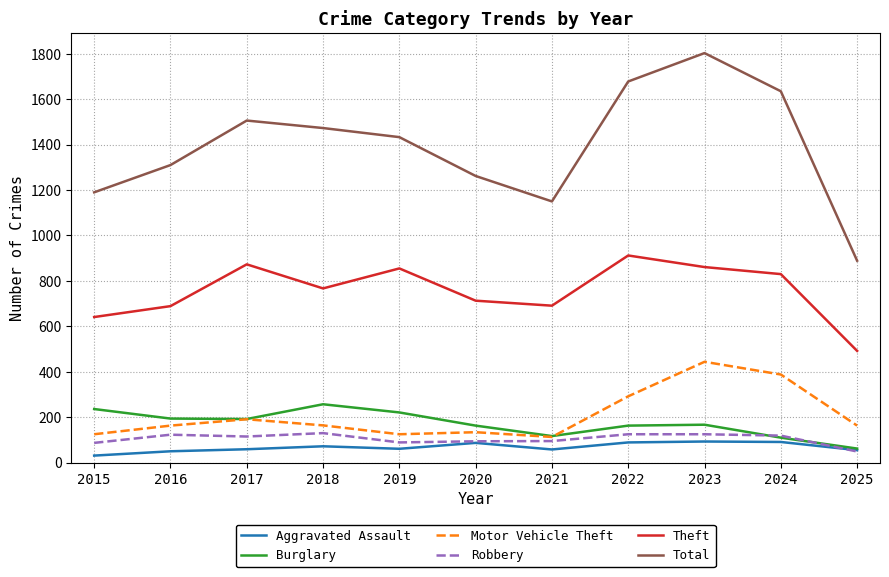

True or false: Theft and Motor Vehicle Theft cross at least once.

False